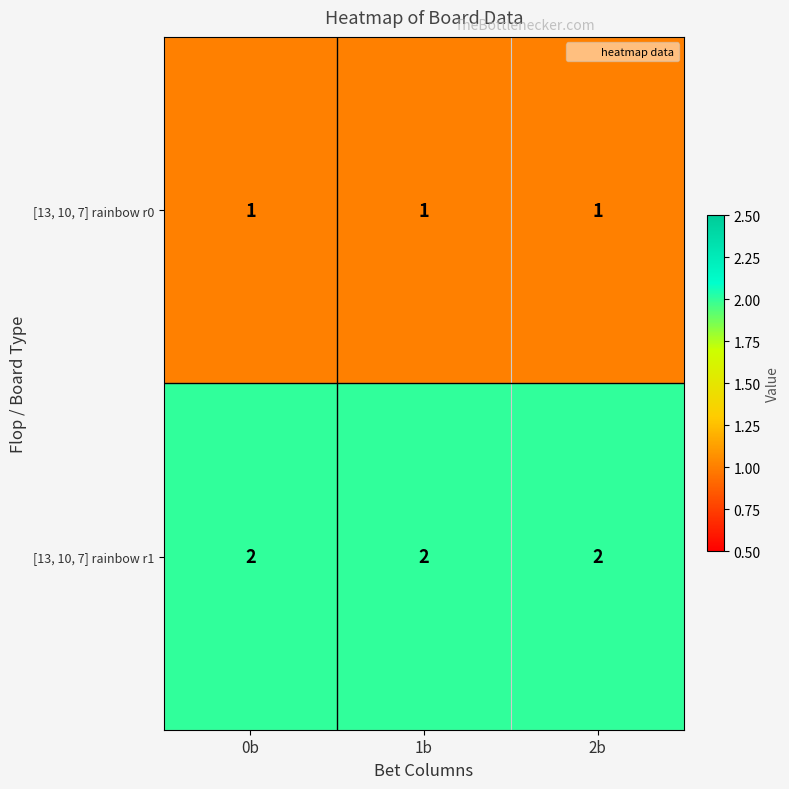

At how many categories does at least one series exceed 1?

3